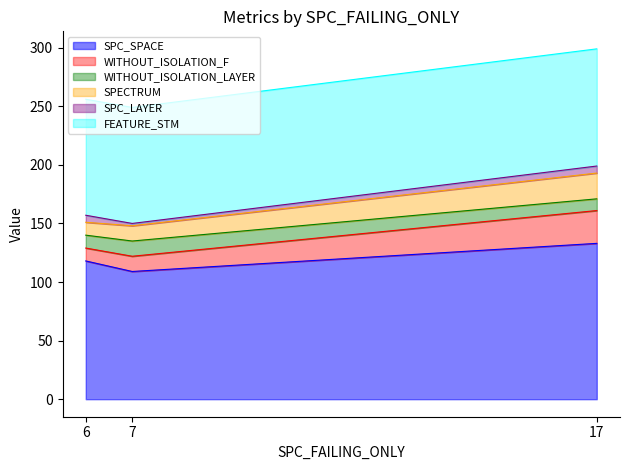

Which series changed the most between 6 and 17?

WITHOUT_ISOLATION_F